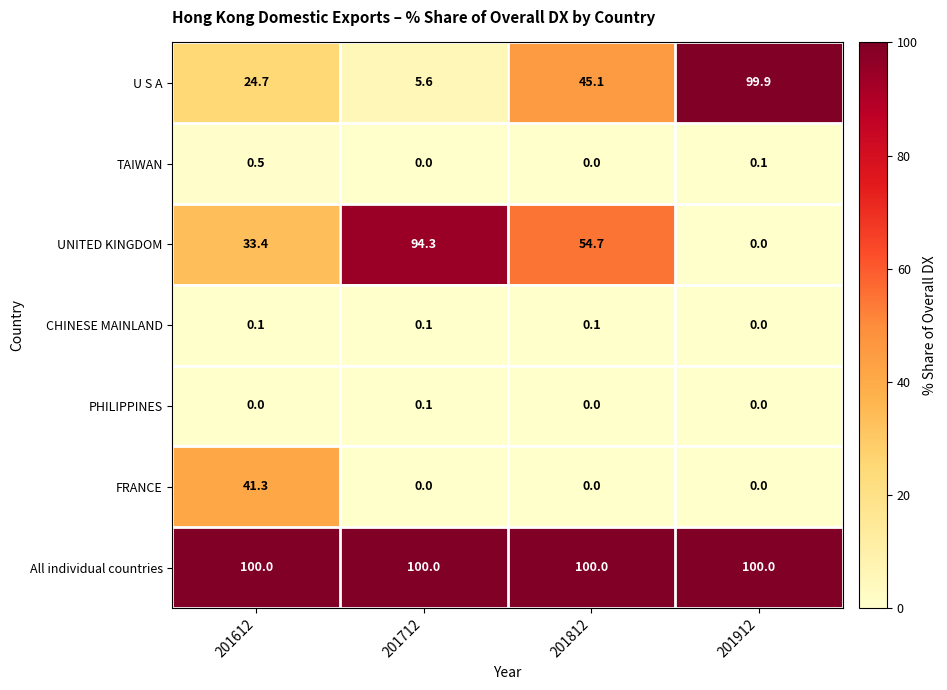

Which series changed the most between 201712 and 201812?

UNITED KINGDOM